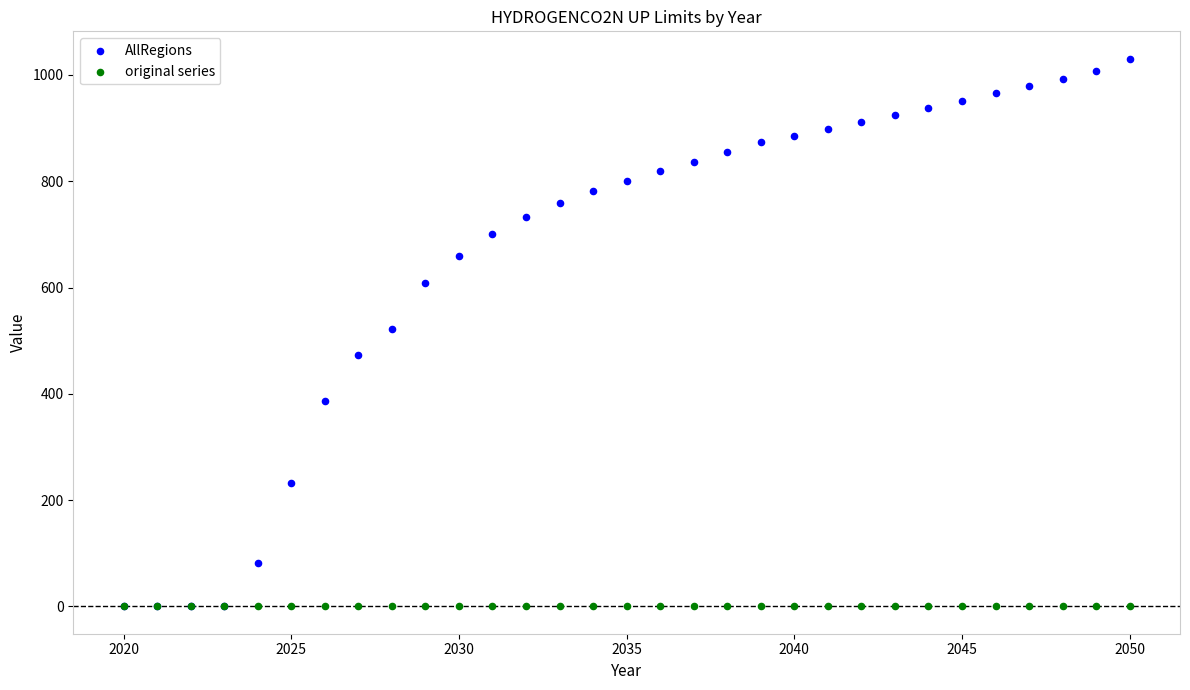

Which series has the largest Y range (max minus min)?

AllRegions